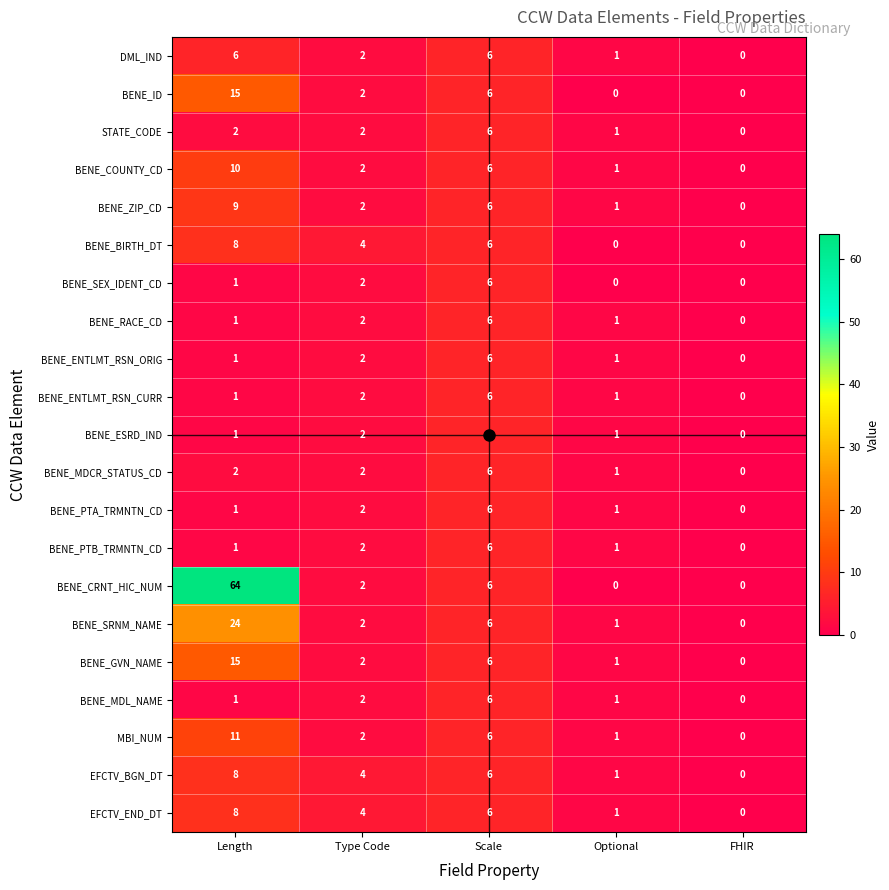

Is it true that BENE_PTB_TRMNTN_CD equals 1 at Optional?

True